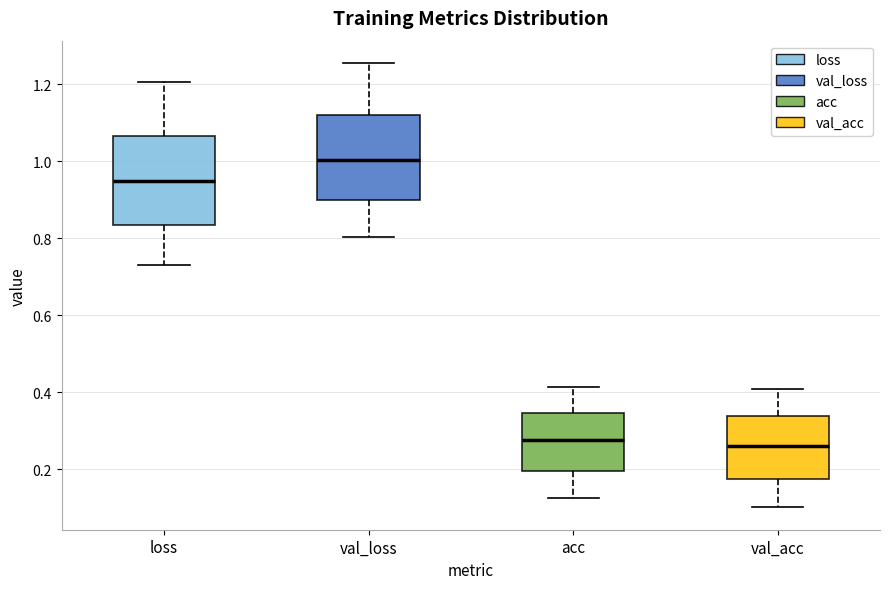

Reading left to right, read every box against the y-axis: the position of its median line, the range the box covers, and the ends of its whiskers. The values are not printed on the chart, so give them approximately, as read against the axis.

loss: median 0.94, box 0.84 to 1.06, whiskers 0.74 to 1.20
val_loss: median 1.00, box 0.90 to 1.12, whiskers 0.80 to 1.26
acc: median 0.28, box 0.20 to 0.34, whiskers 0.12 to 0.42
val_acc: median 0.26, box 0.18 to 0.34, whiskers 0.10 to 0.40